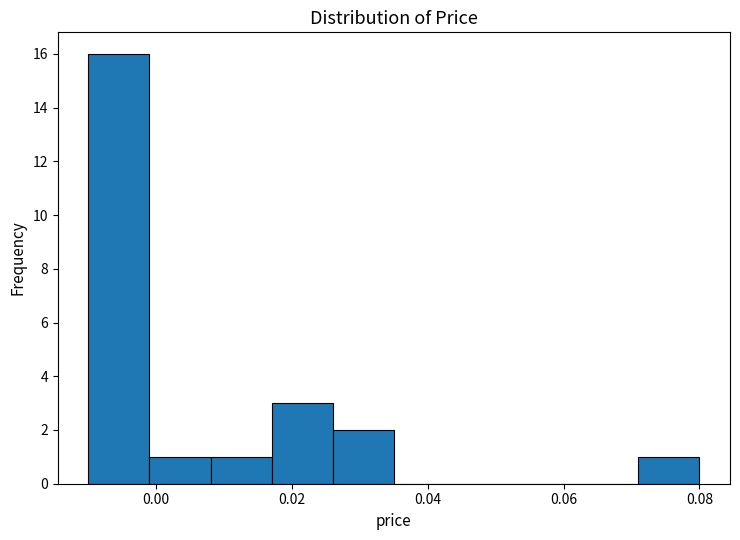

What is the height of the bar covering 0.071 to 0.080 on the x-axis? Neither the bar edges nor the heights are printed on the chart, so give them approximately, as read against the axes.

1